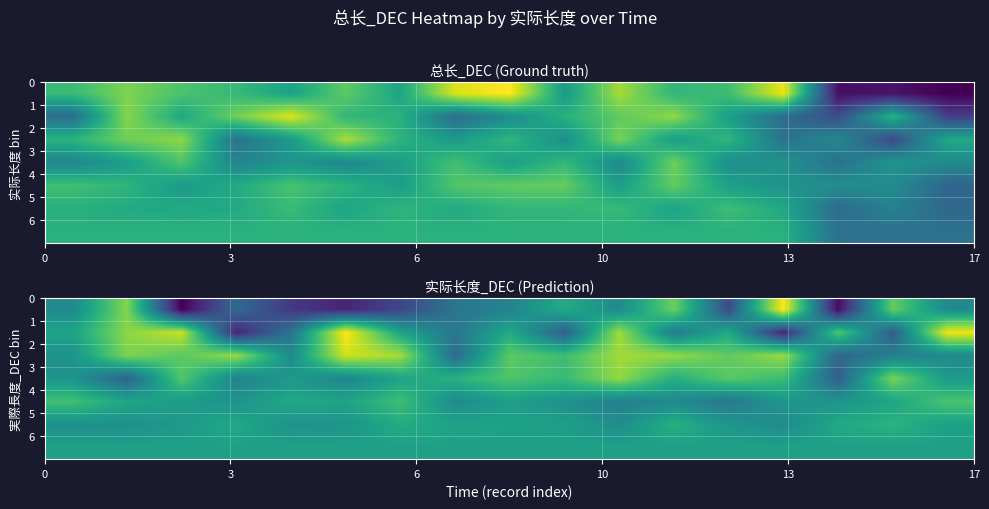

Count the number of categories in the chart.

17